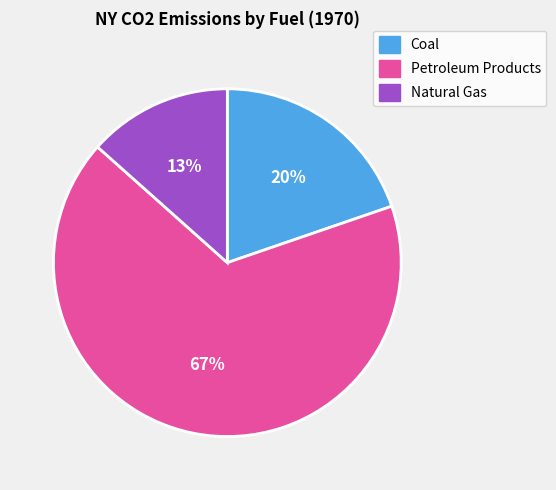

True or false: Petroleum Products accounts for 67% of the total.

True